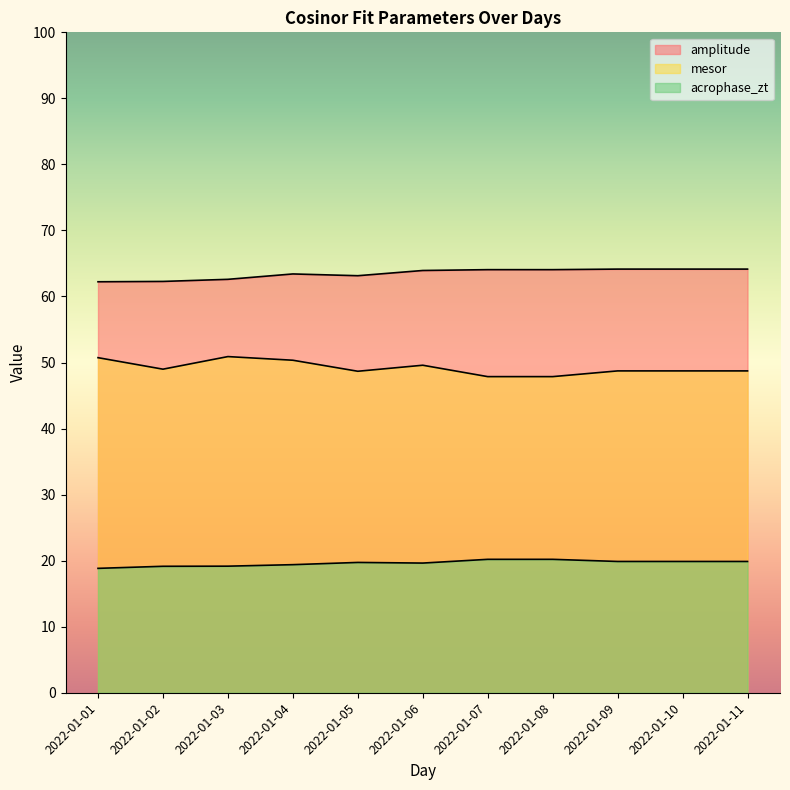

How many lines are shown in the chart?

3